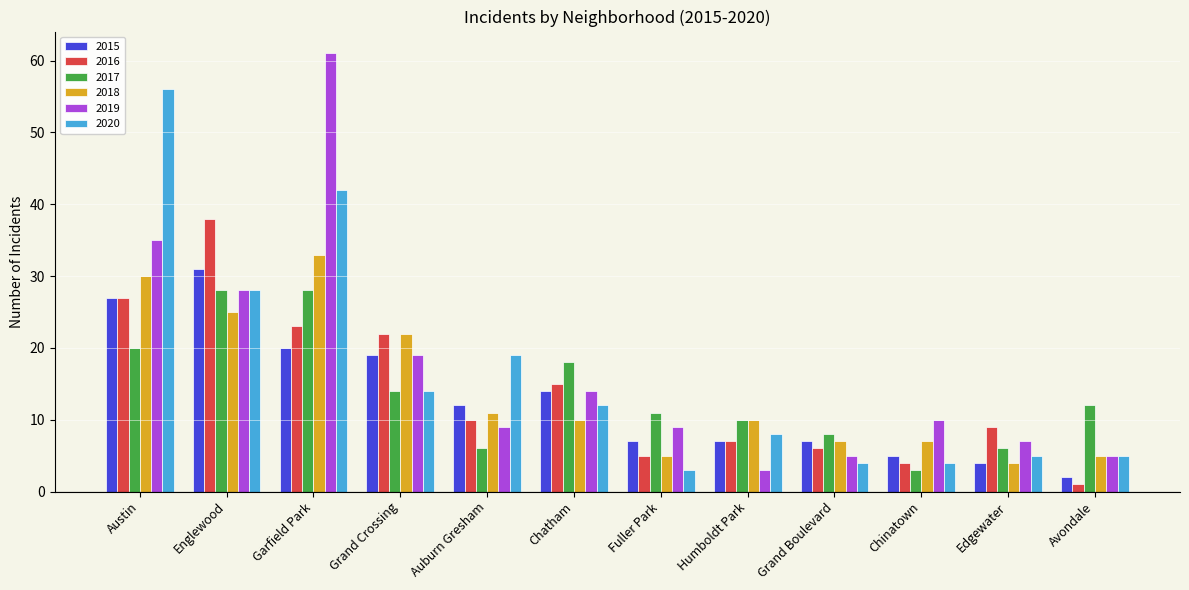

Which label corresponds to the largest value in the chart?

Garfield Park